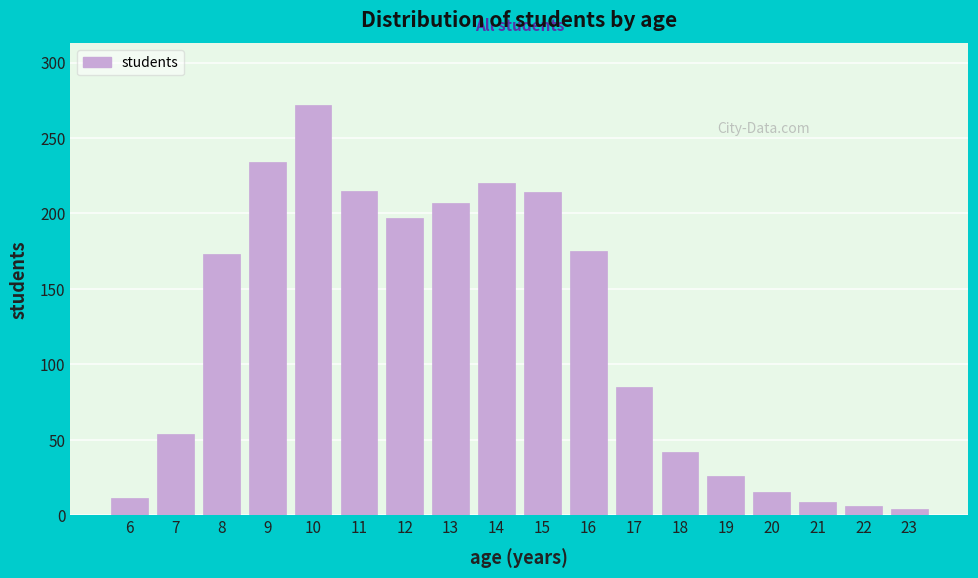

Approximately how many times larger is the value at 16 compared to 13?

0.8